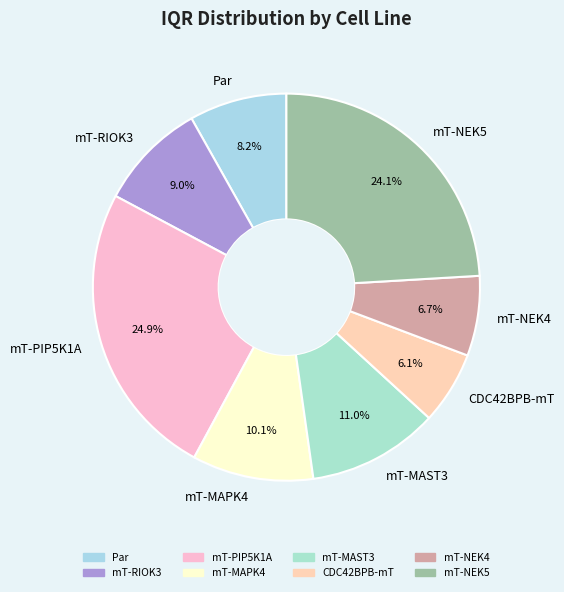

Rank the categories by value from lowest to highest.

CDC42BPB-mT, mT-NEK4, Par, mT-RIOK3, mT-MAPK4, mT-MAST3, mT-NEK5, mT-PIP5K1A